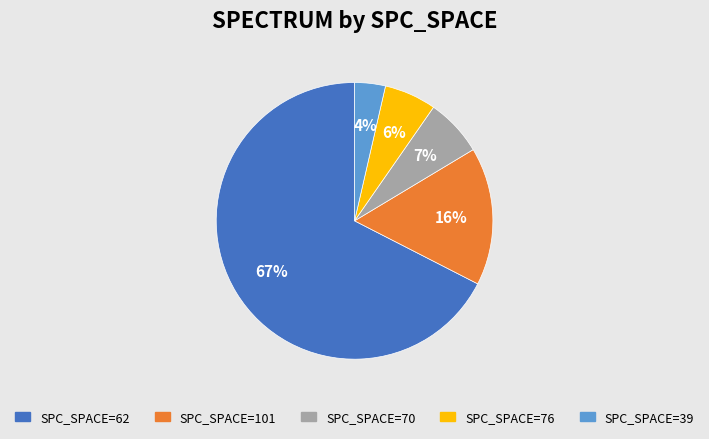

Is there a majority slice in this chart?

Yes